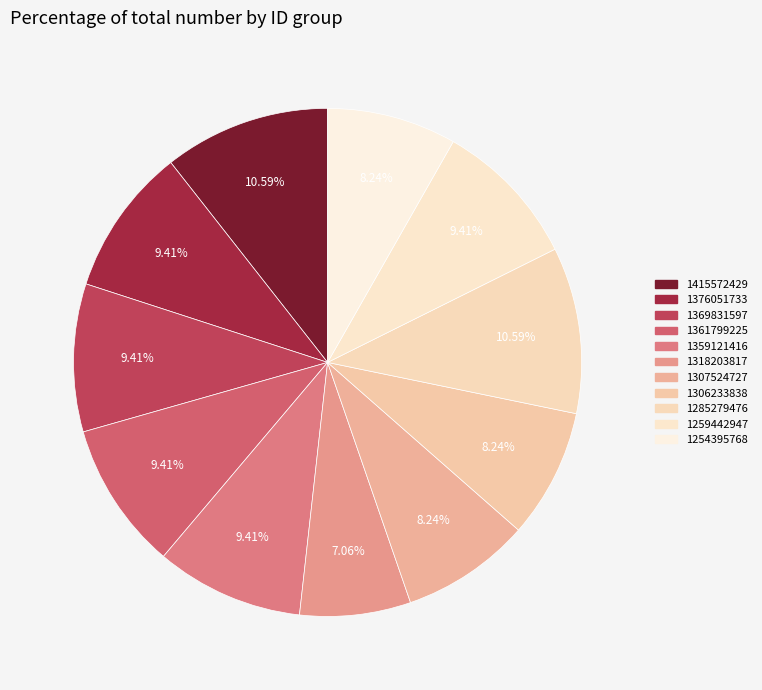

To the nearest percent, what is the combined percentage of 1254395768 and 1306233838?

16%